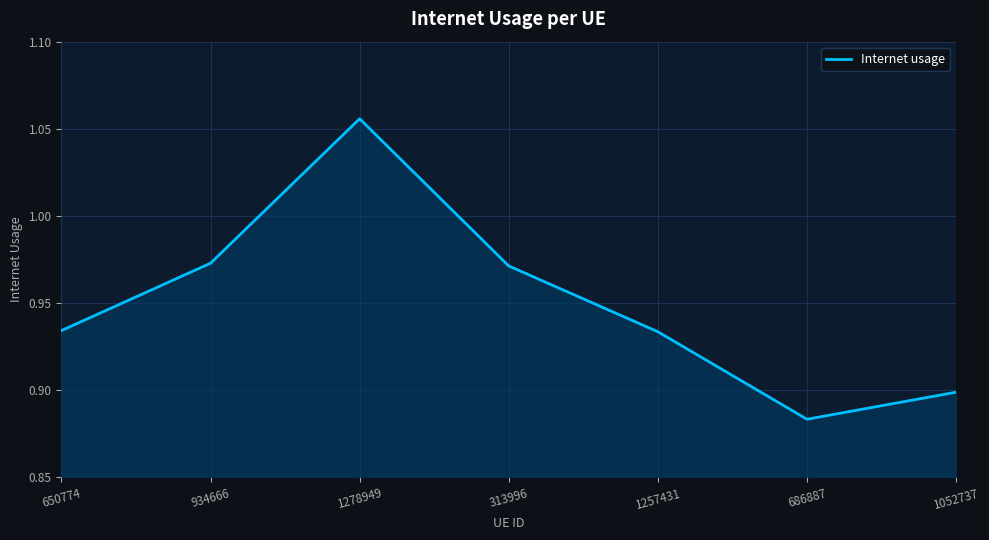

Which has a higher value, 1257431 or 934666?

934666